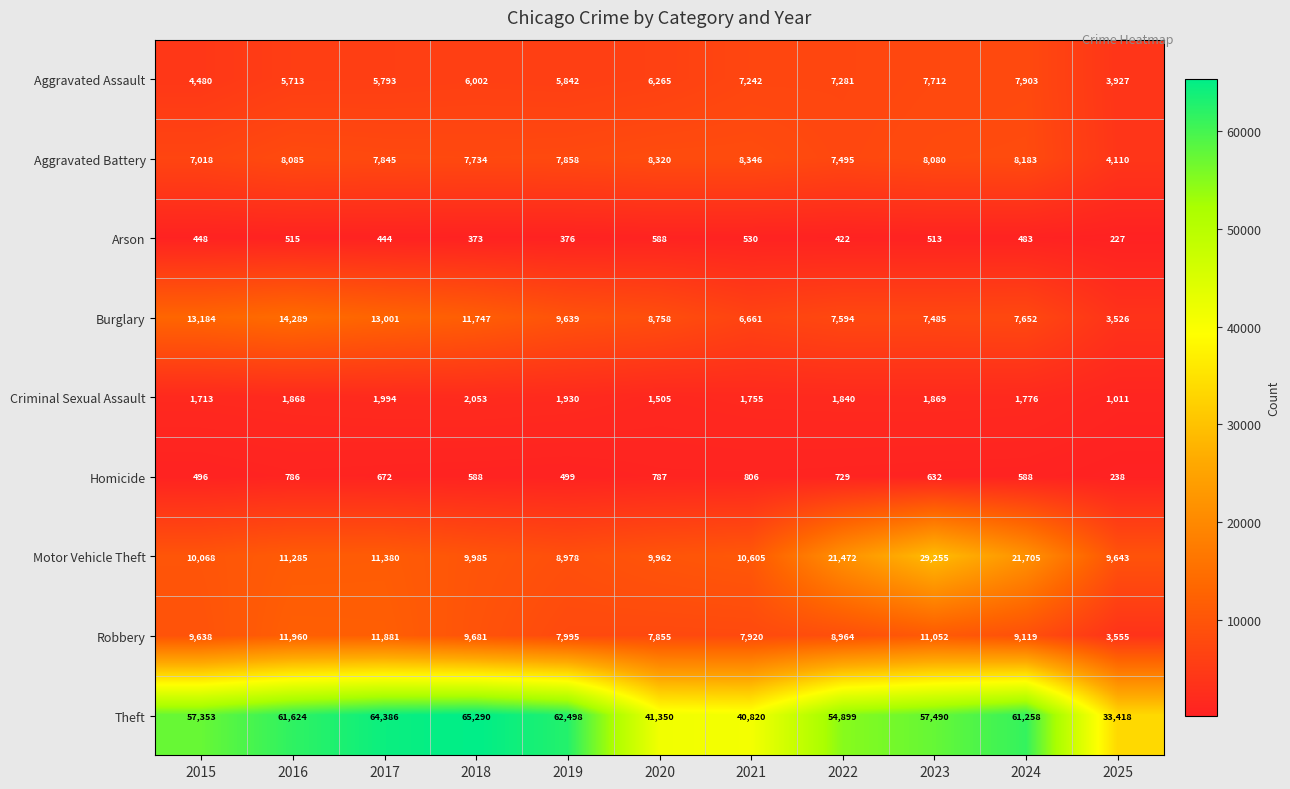

At how many categories does at least one series exceed 14047?

11